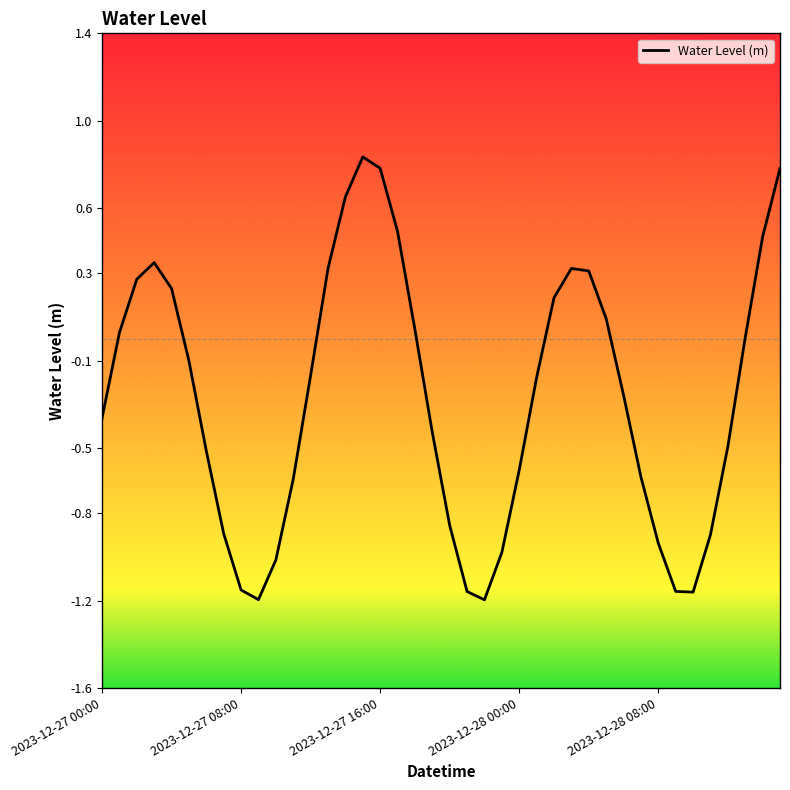

How many lines are shown in the chart?

1